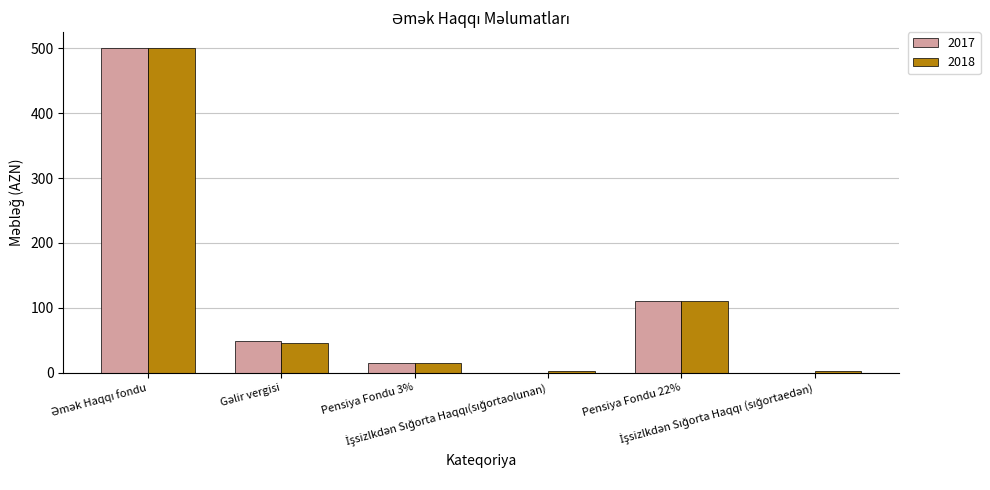

Does the chart contain stacked bars?

No